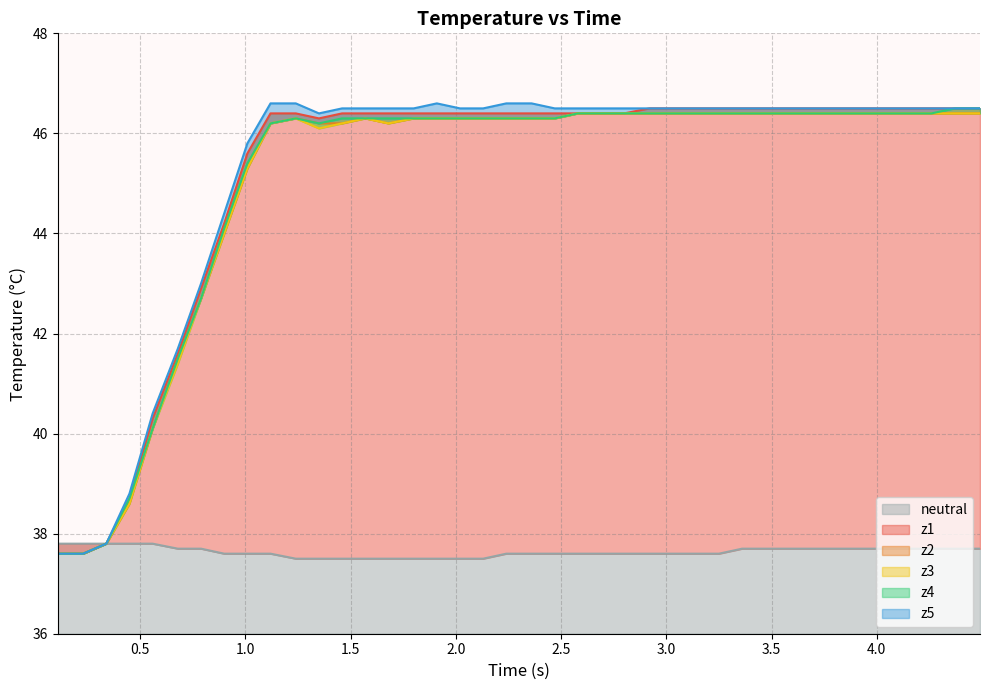

How many values in the z1 series are below 46?

9